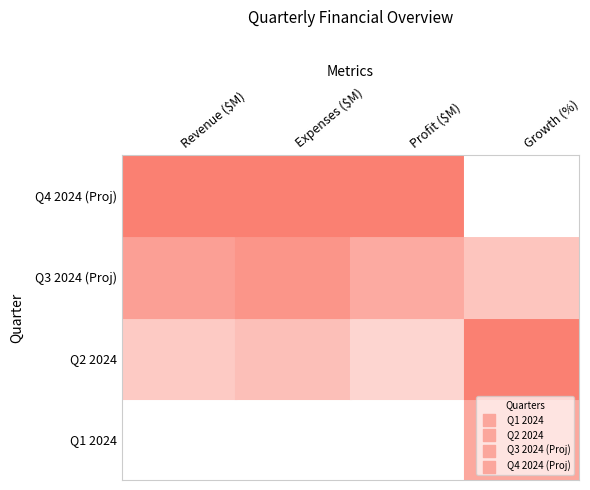

Read the Q1 2024 value at 3.

6.3